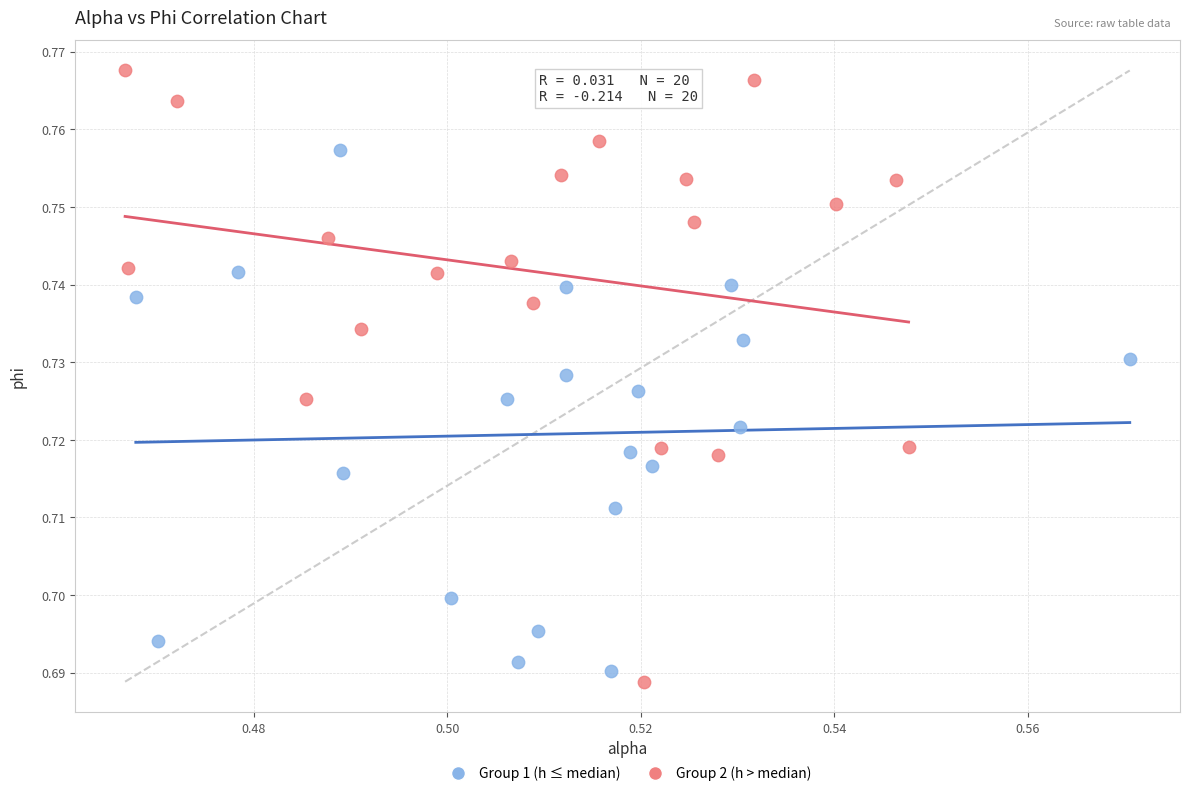

Which series has the widest spread of Y values?

Group 2 (h > median)